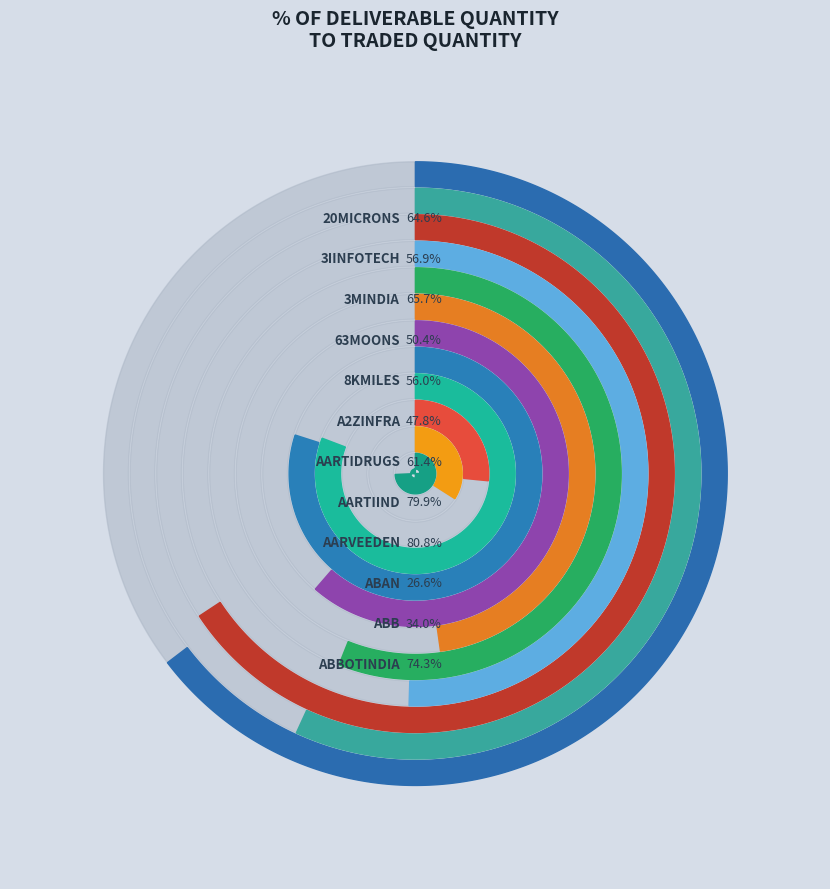

Is the sum of 20MICRONS and 63MOONS greater than half?

No